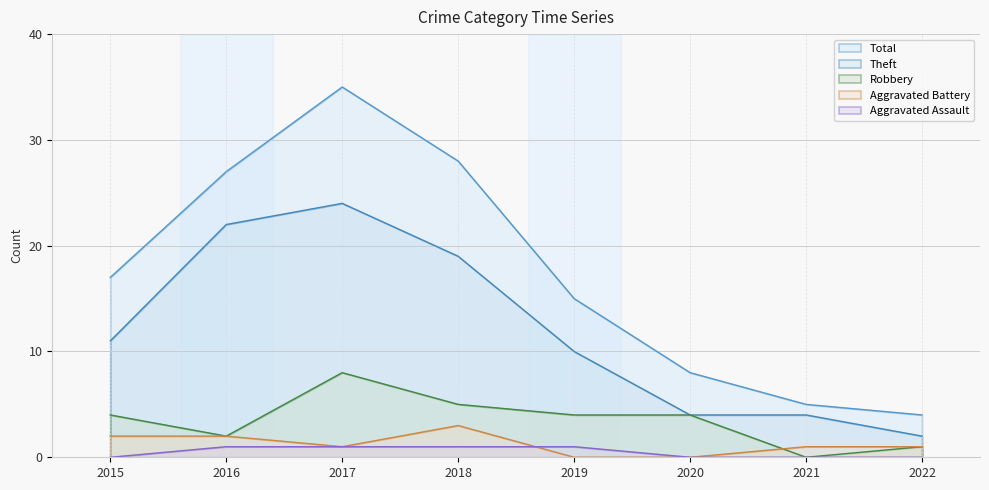

What is the sum of all Total values?

139